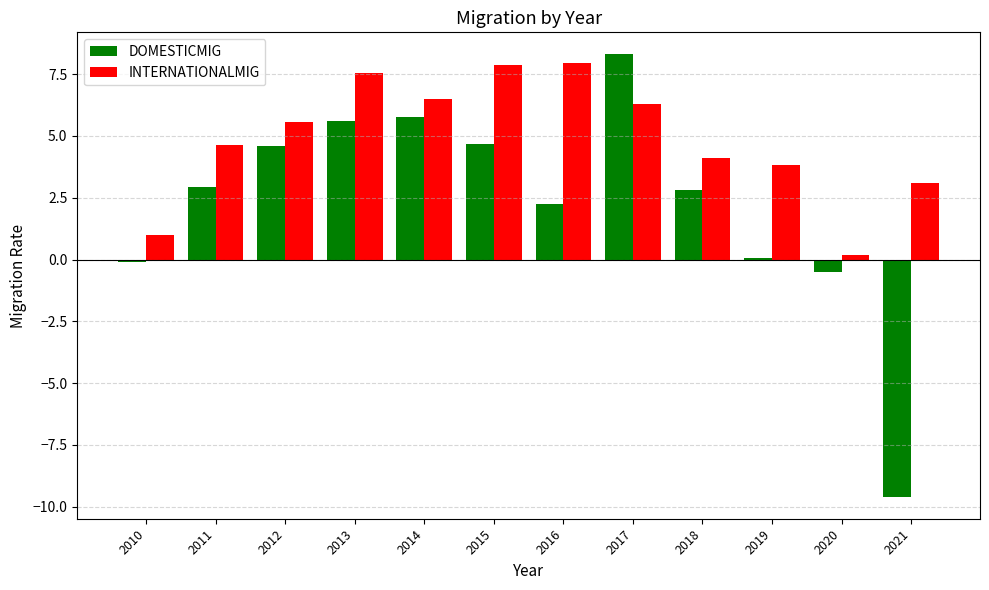

What is the maximum value for INTERNATIONALMIG?

7.9